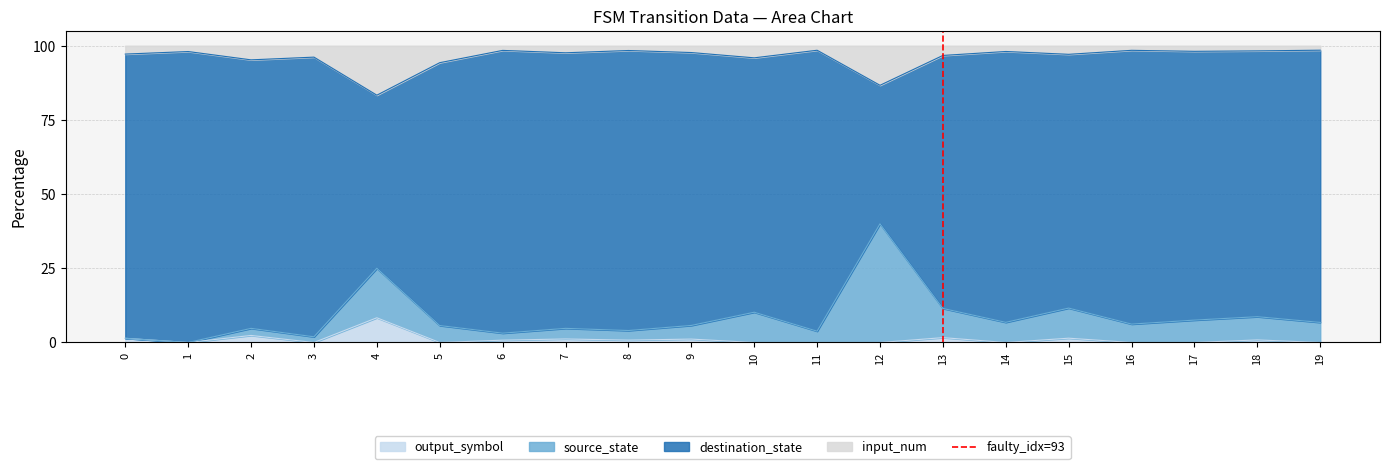

What is the maximum value for output_symbol?

8.3